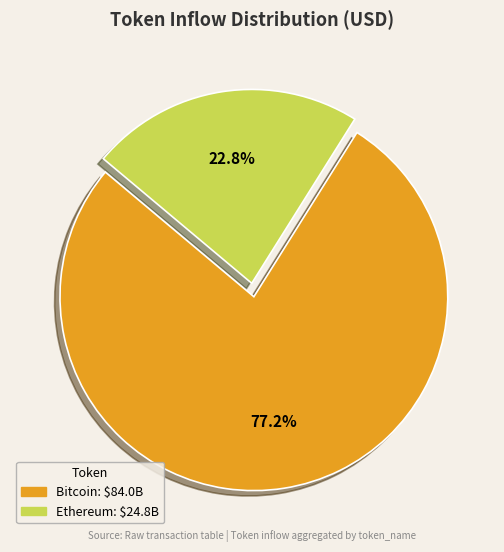

Is there any slice that represents more than half of the pie?

Yes